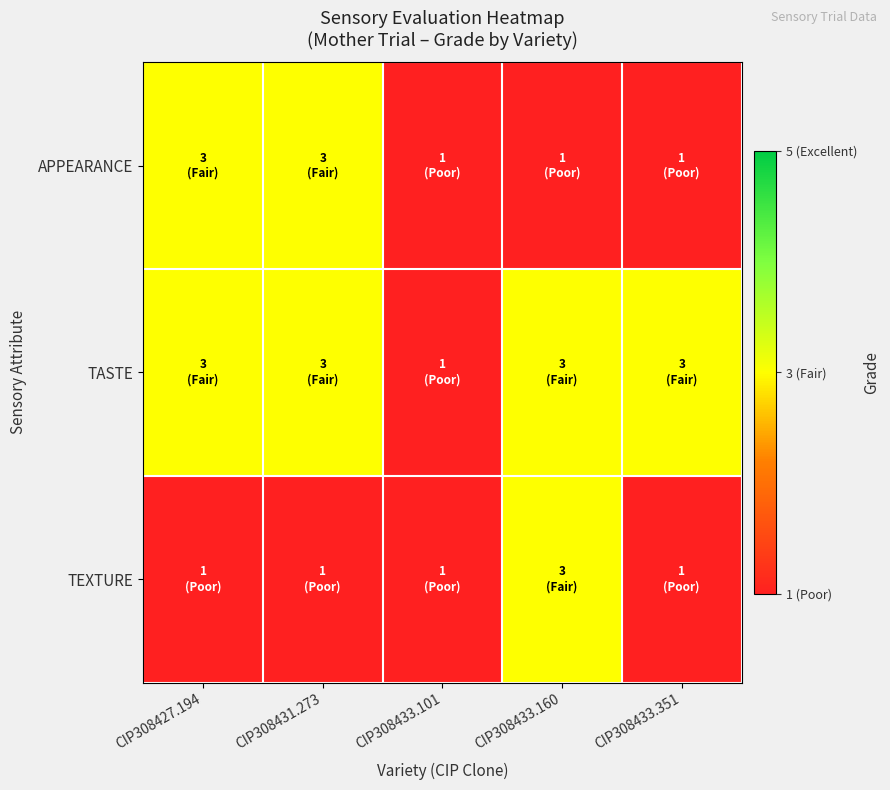

Reading left to right, transcribe all the data shown in this chart.

APPEARANCE: CIP308427.194=3	CIP308431.273=3	CIP308433.101=1	CIP308433.160=1	CIP308433.351=1
TASTE: CIP308427.194=3	CIP308431.273=3	CIP308433.101=1	CIP308433.160=3	CIP308433.351=3
TEXTURE: CIP308427.194=1	CIP308431.273=1	CIP308433.101=1	CIP308433.160=3	CIP308433.351=1